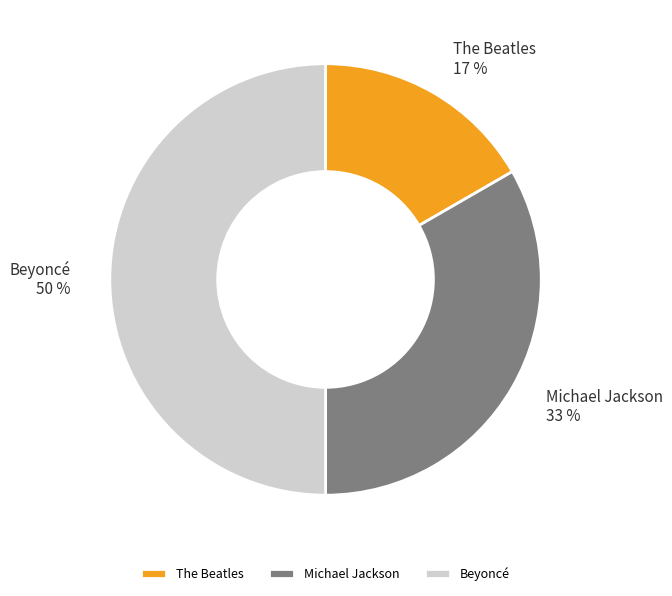

Which category has the smallest portion of the pie?

The Beatles